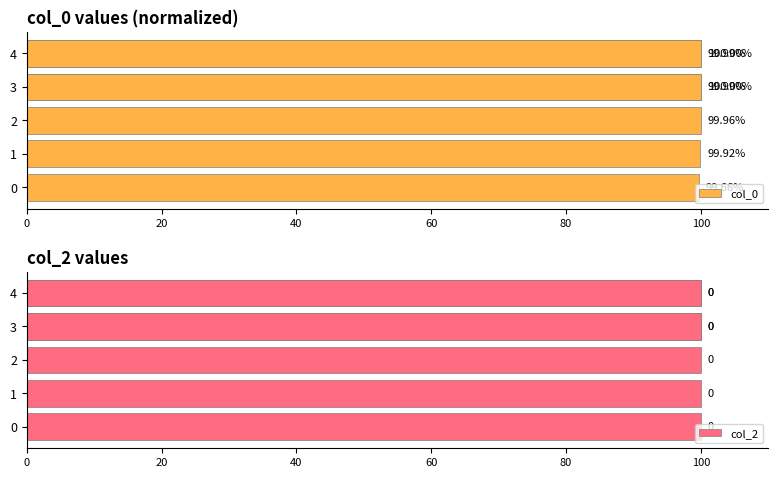

Which series changed the most between 20 and 100?

col_0